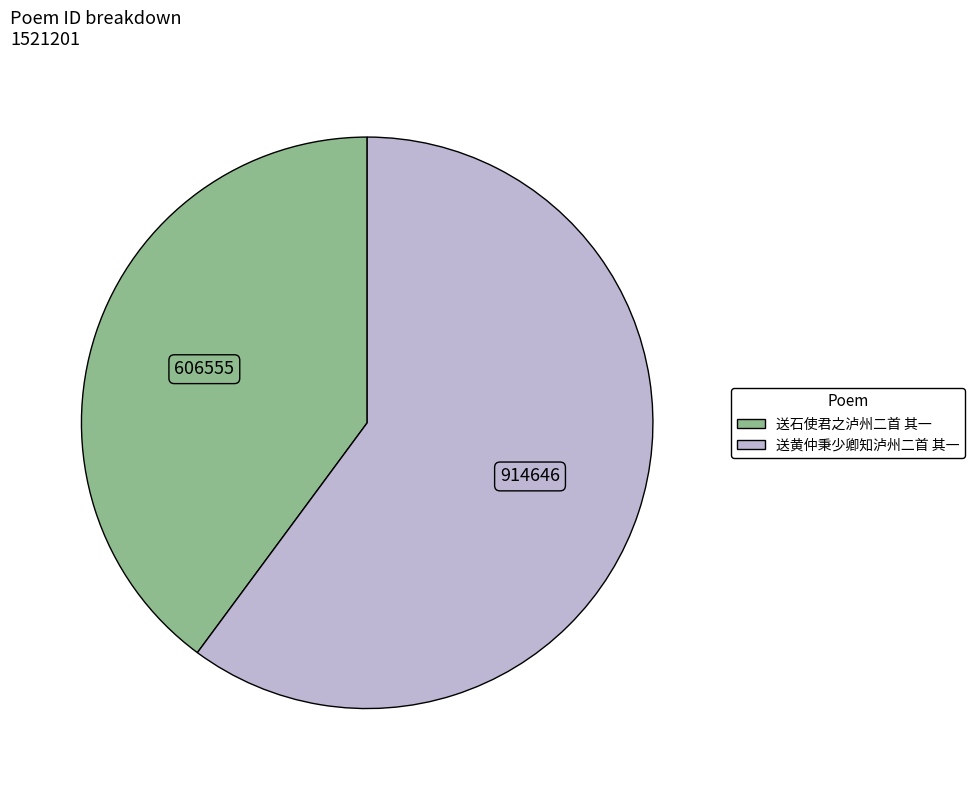

What is the smallest slice in the pie chart?

送石使君之泸州二首 其一